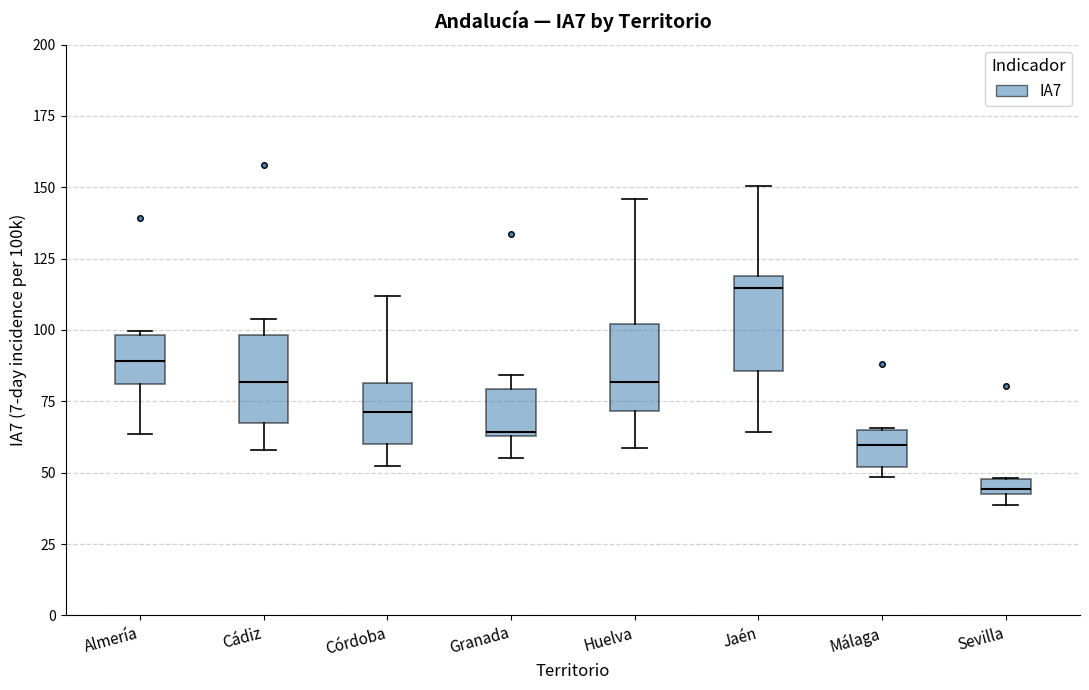

Where does the median line of the box for Almería sit on the y-axis? The values are not printed on the chart, so give them approximately, as read against the axis.

90